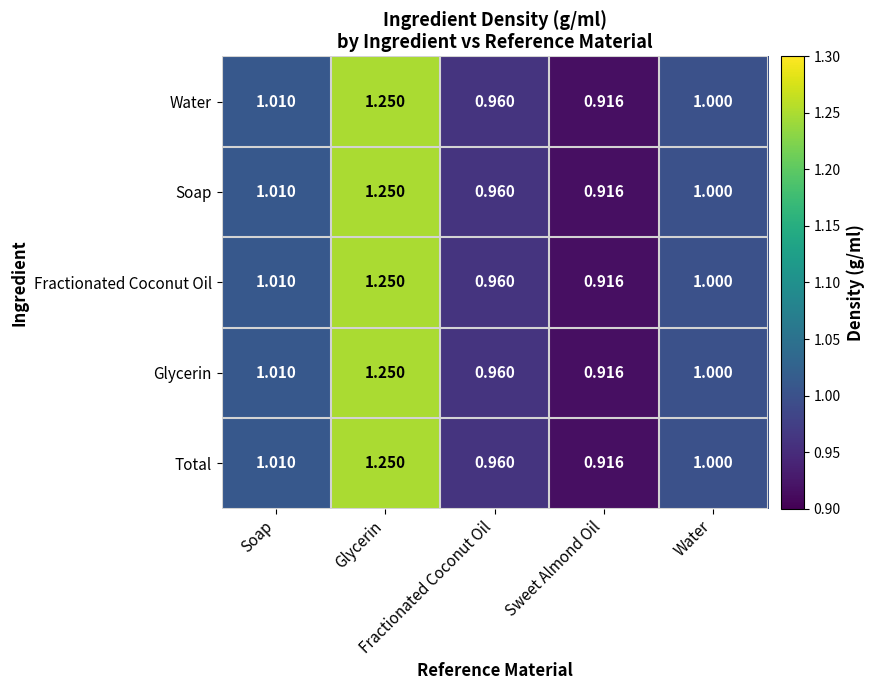

How many data points does each series have?

5